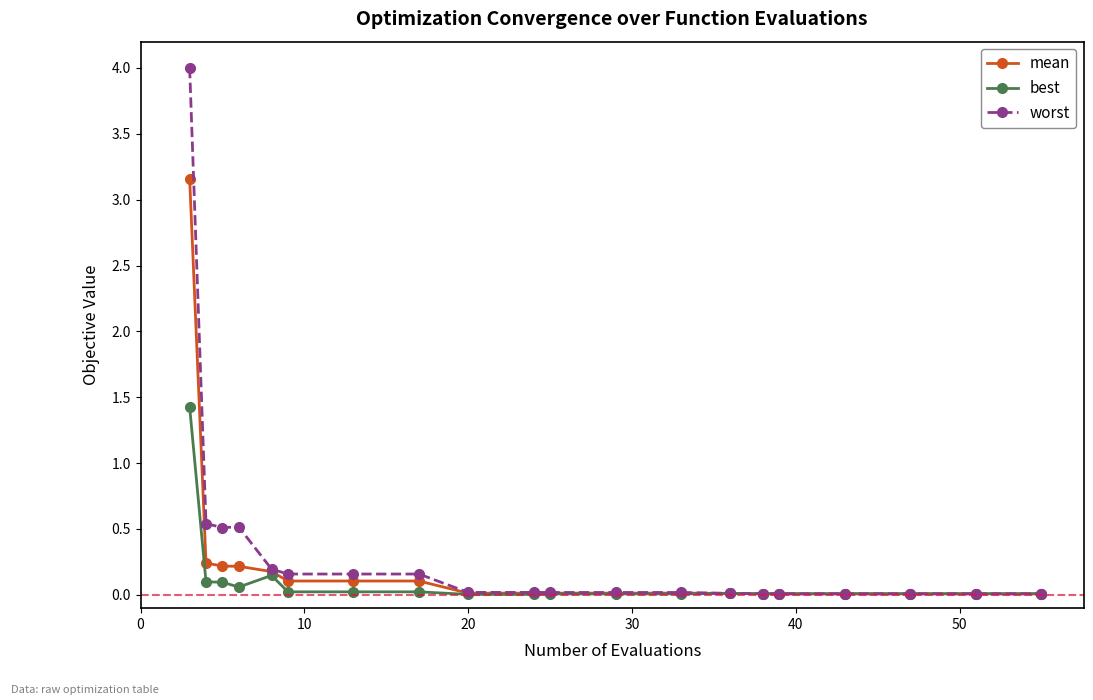

What is the value of the worst point at the 6th from the left?

0.2